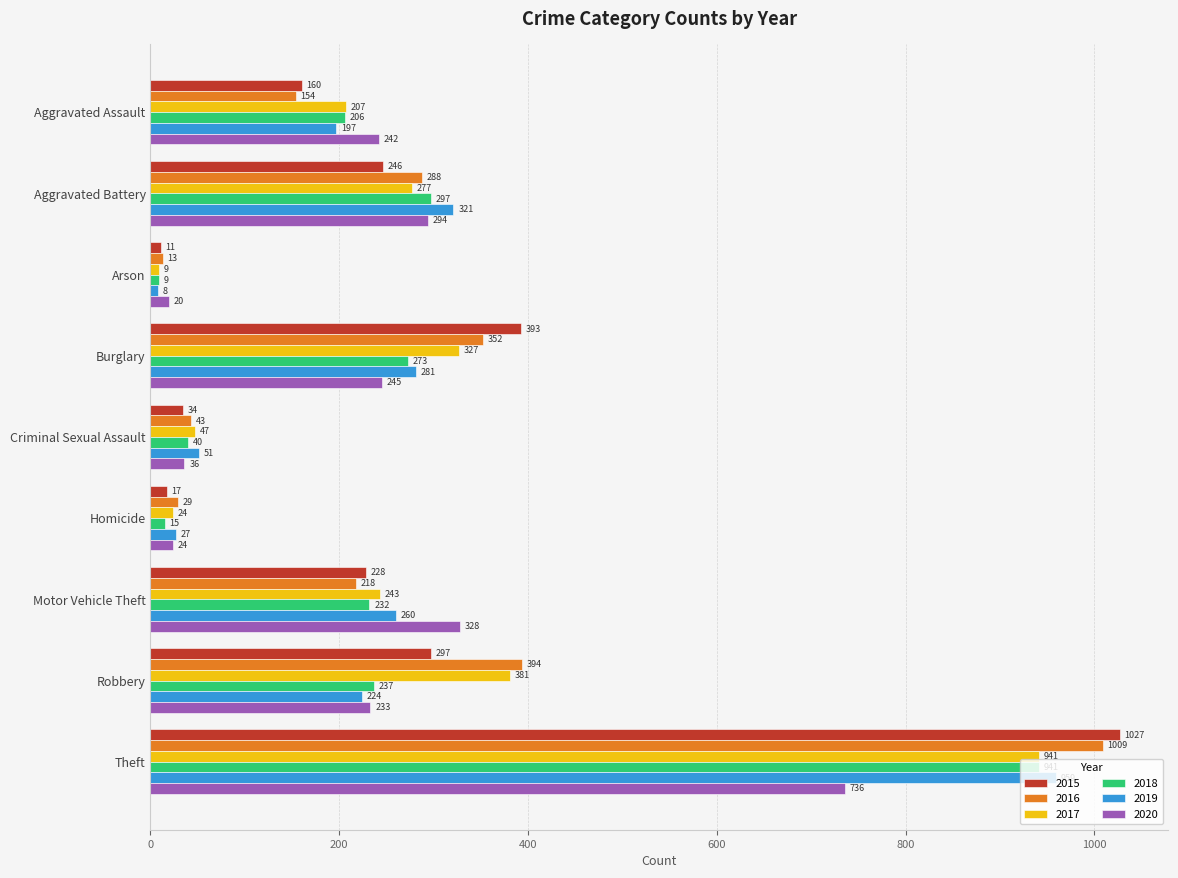

True or false: 2016 has a value of 515 at Aggravated Battery.

False